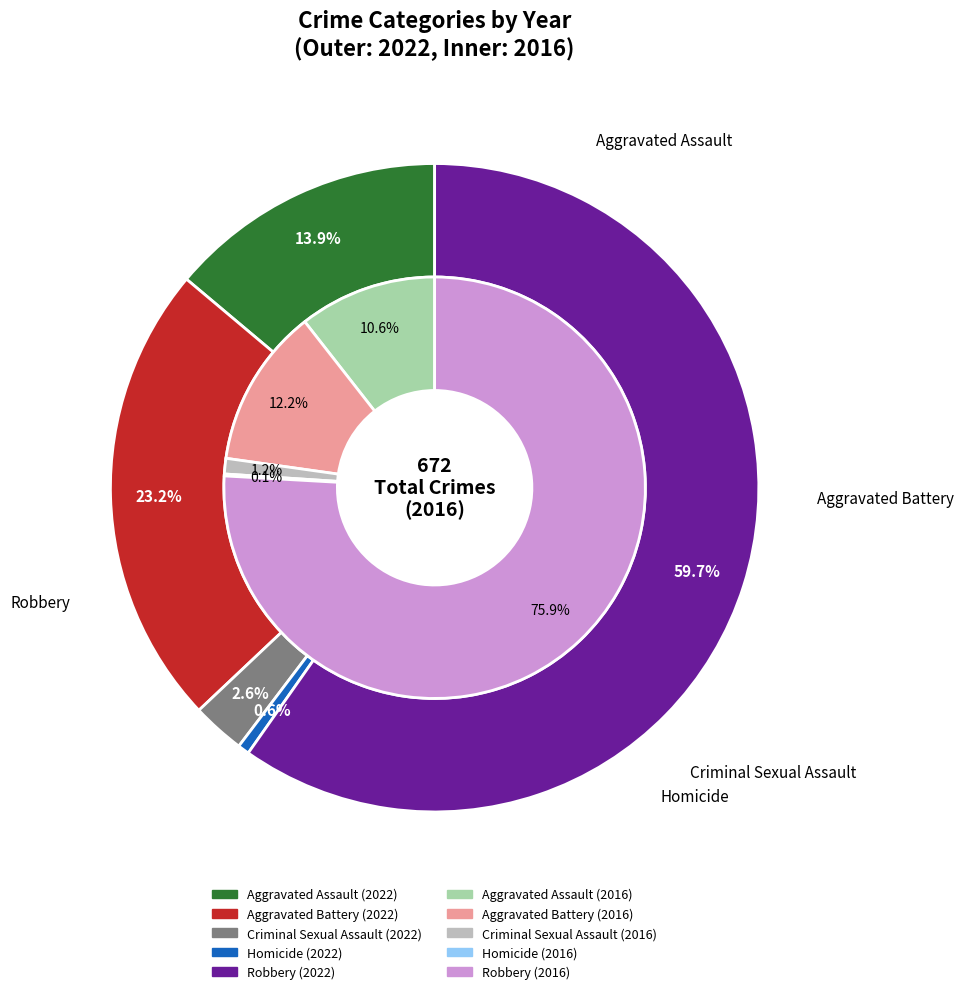

The 2 slice represents 3% of the pie. True or false?

True